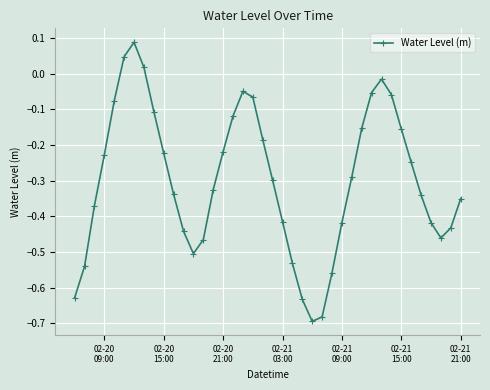

What is the difference between the second highest and second lowest values?

0.7